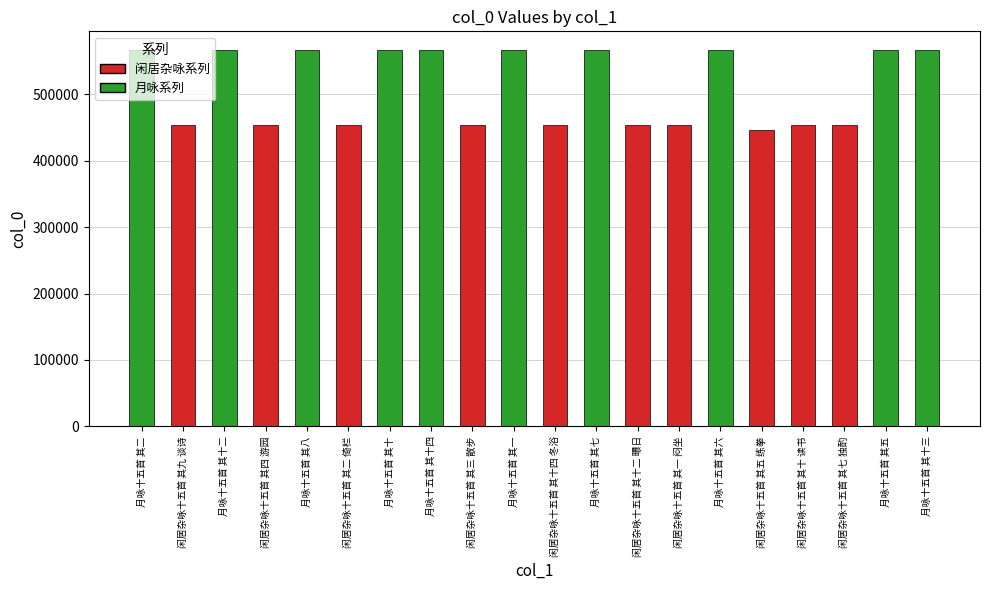

What is the maximum value shown in the chart?

566131